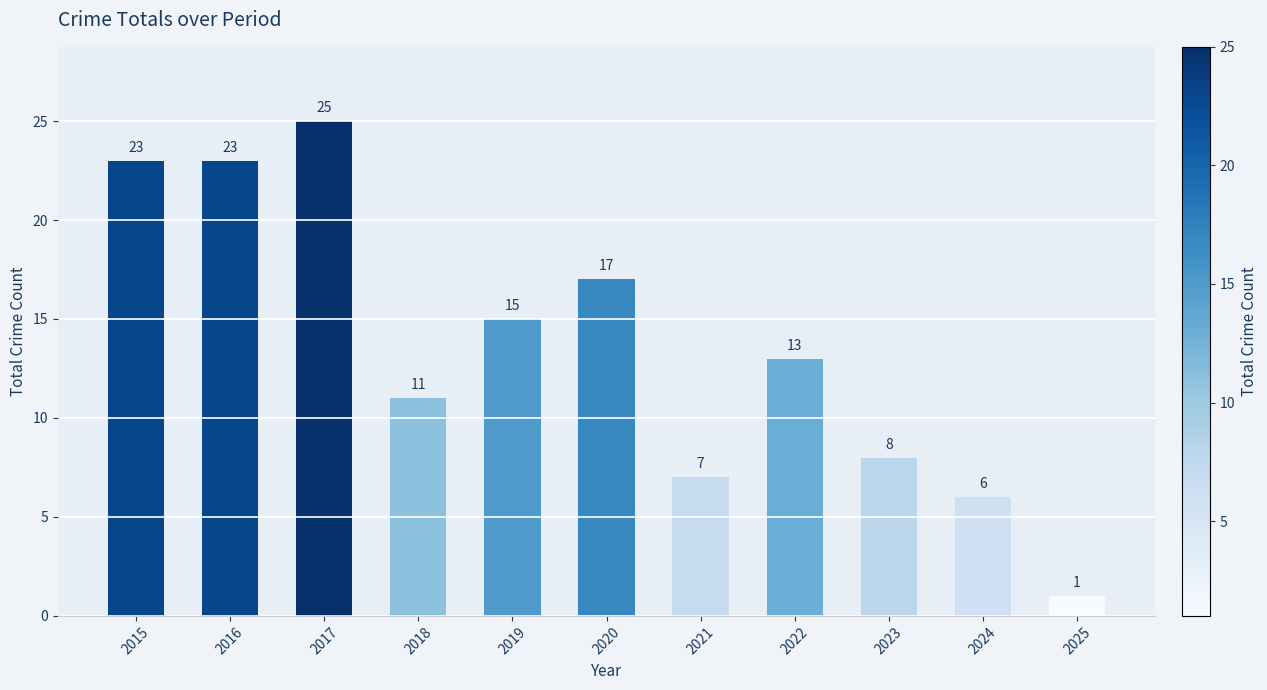

Reading left to right, extract all data points from this chart.

23	23	25	11	15	17	7	13	8	6	1